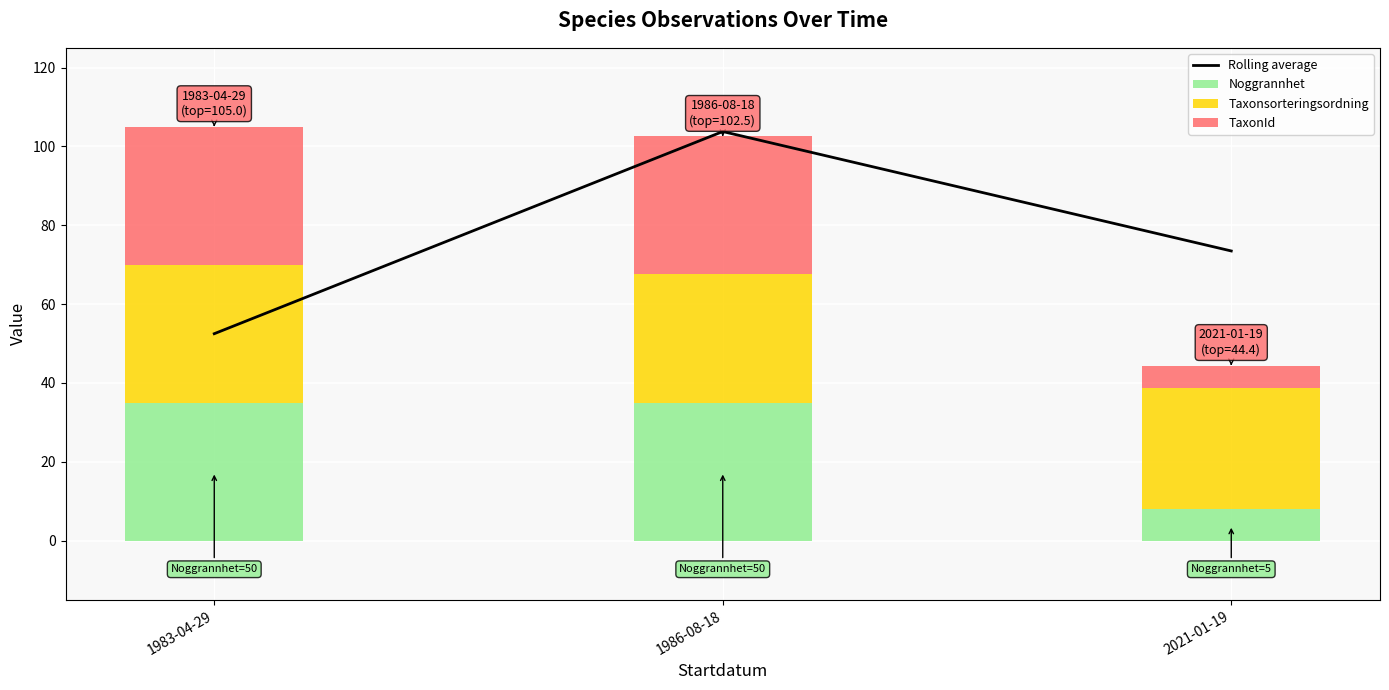

What is the approximate value of Rolling average at 1986-08-18?

103.8